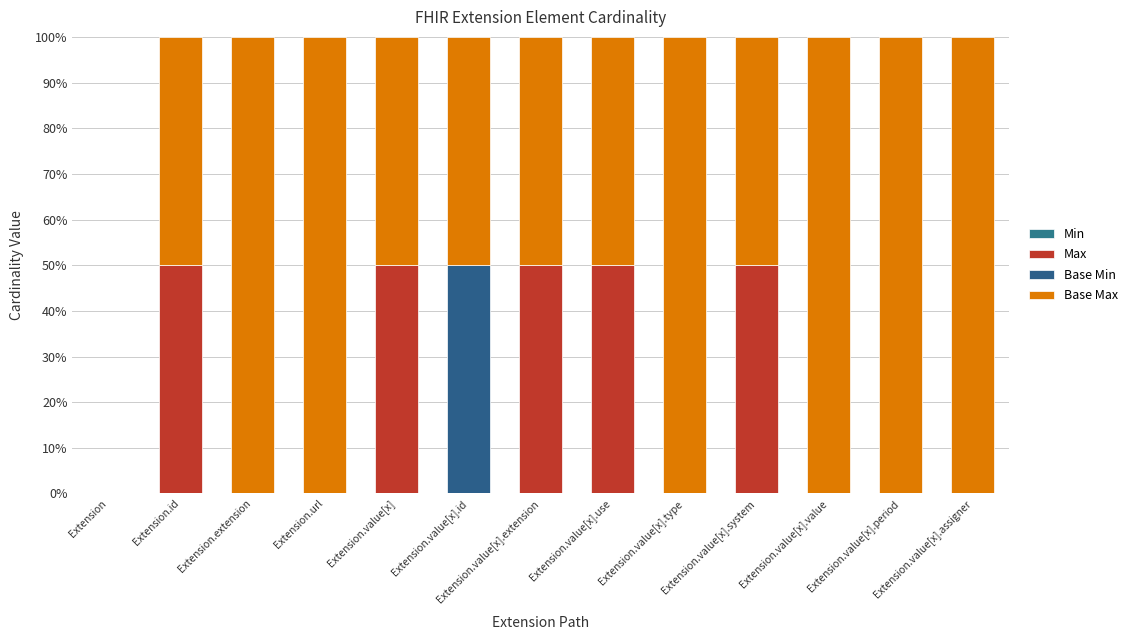

Count the number of data series in this chart.

3